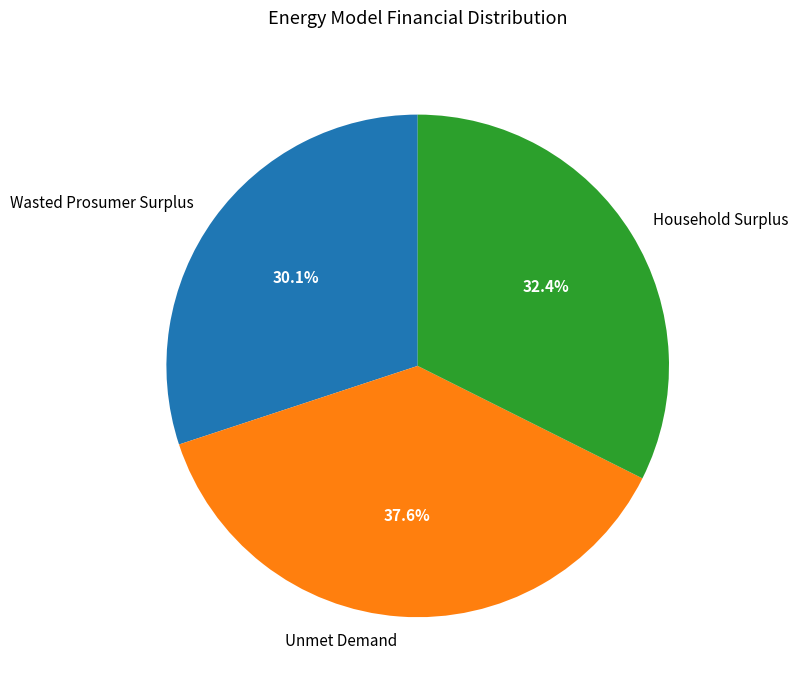

Which has a higher value, Household Surplus or Unmet Demand?

Unmet Demand